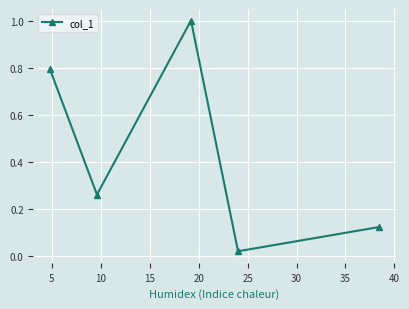

What is the greatest value displayed?

1.0